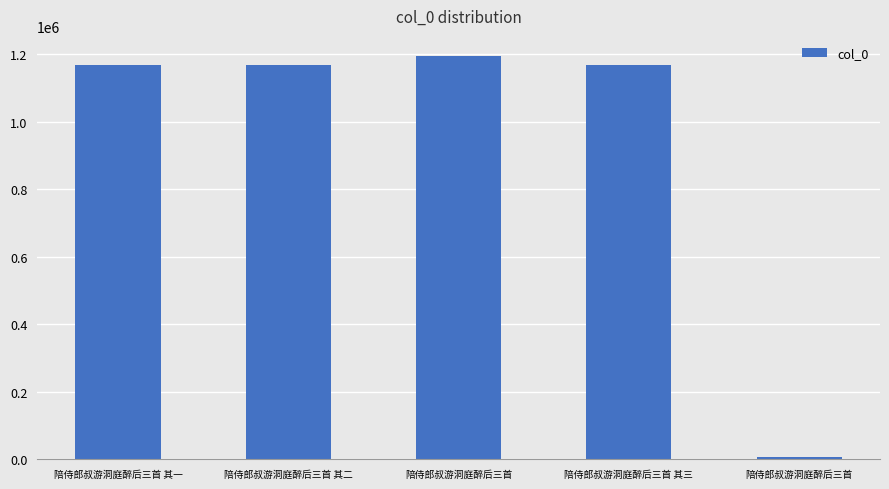

What is the difference between the second highest and minimum values?

1162578